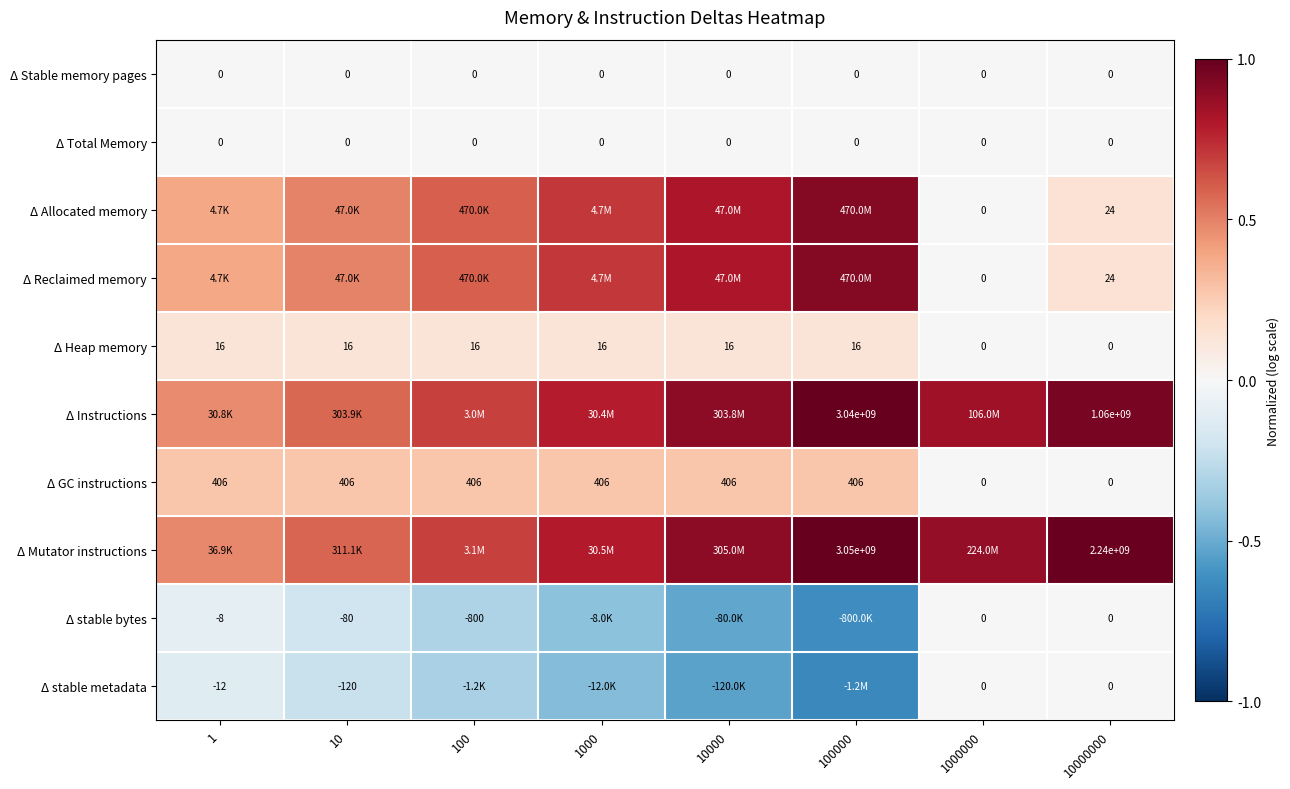

How many values in Δ Heap memory are above zero?

6